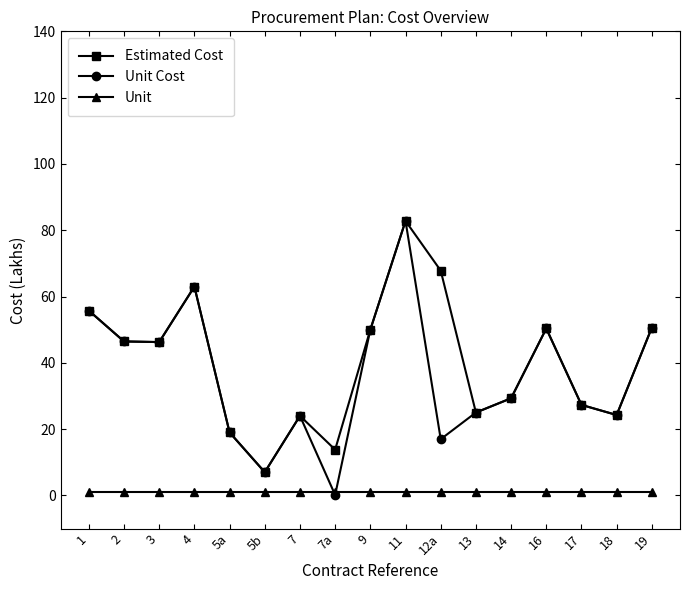

True or false: Unit and Estimated Cost cross at least once.

False